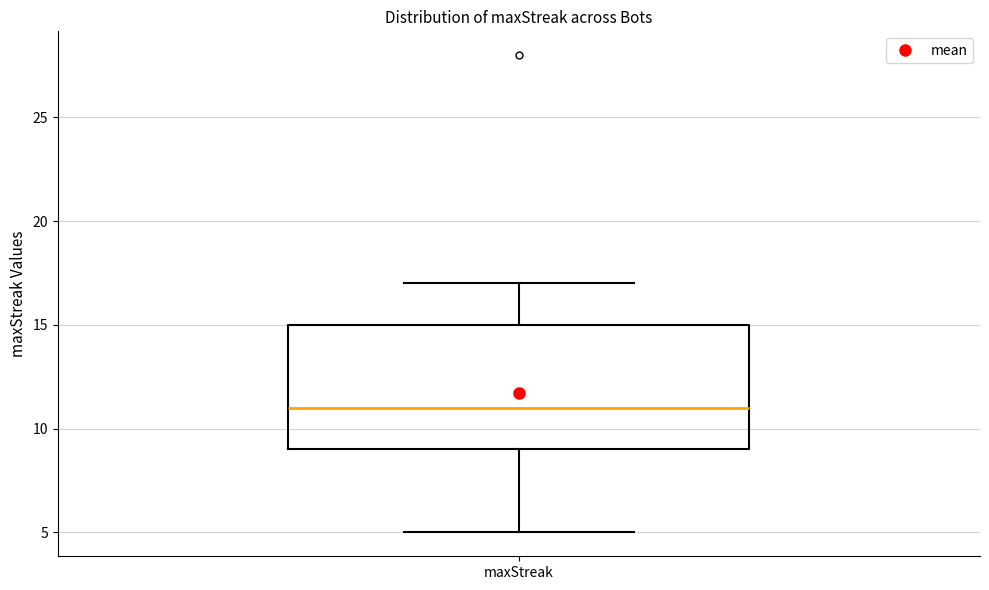

Where does the median line of the box for maxStreak sit on the y-axis? The values are not printed on the chart, so give them approximately, as read against the axis.

11